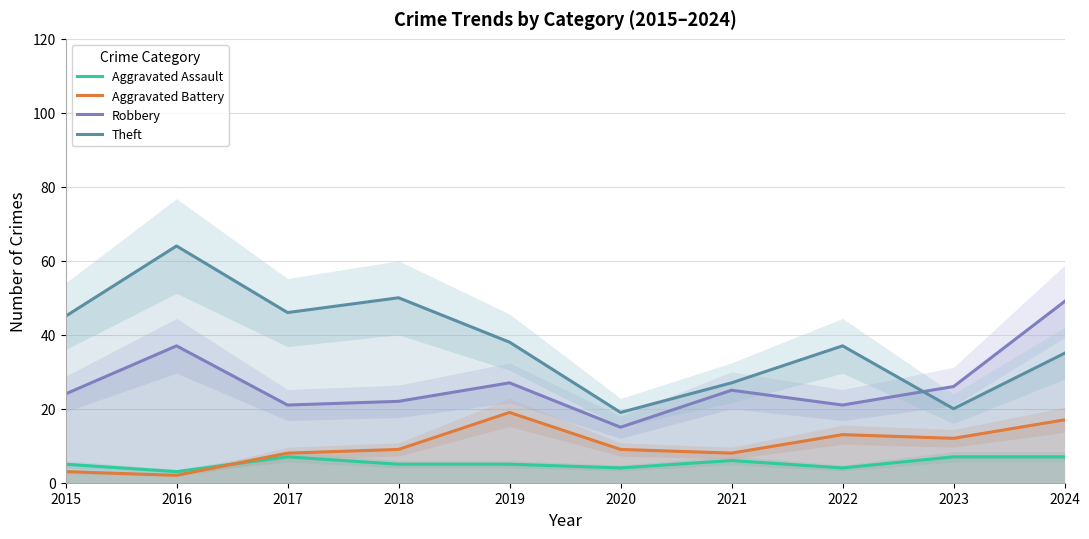

What is the lowest value of the Theft series?

19